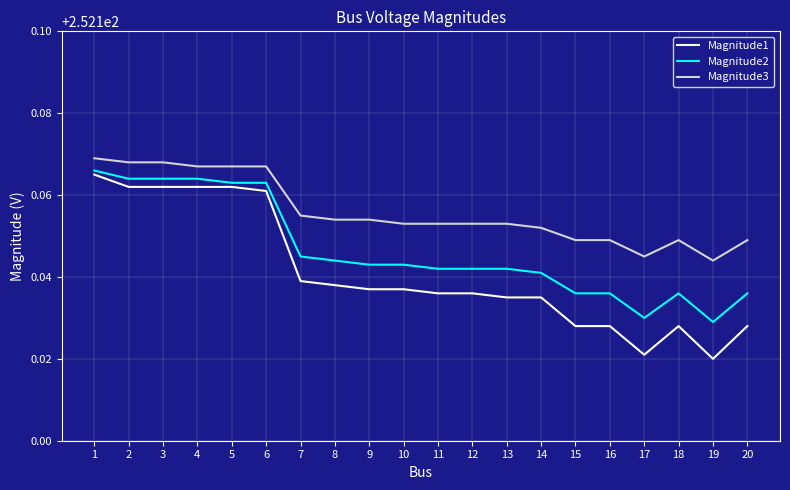

At how many categories does at least one series exceed 252?

20